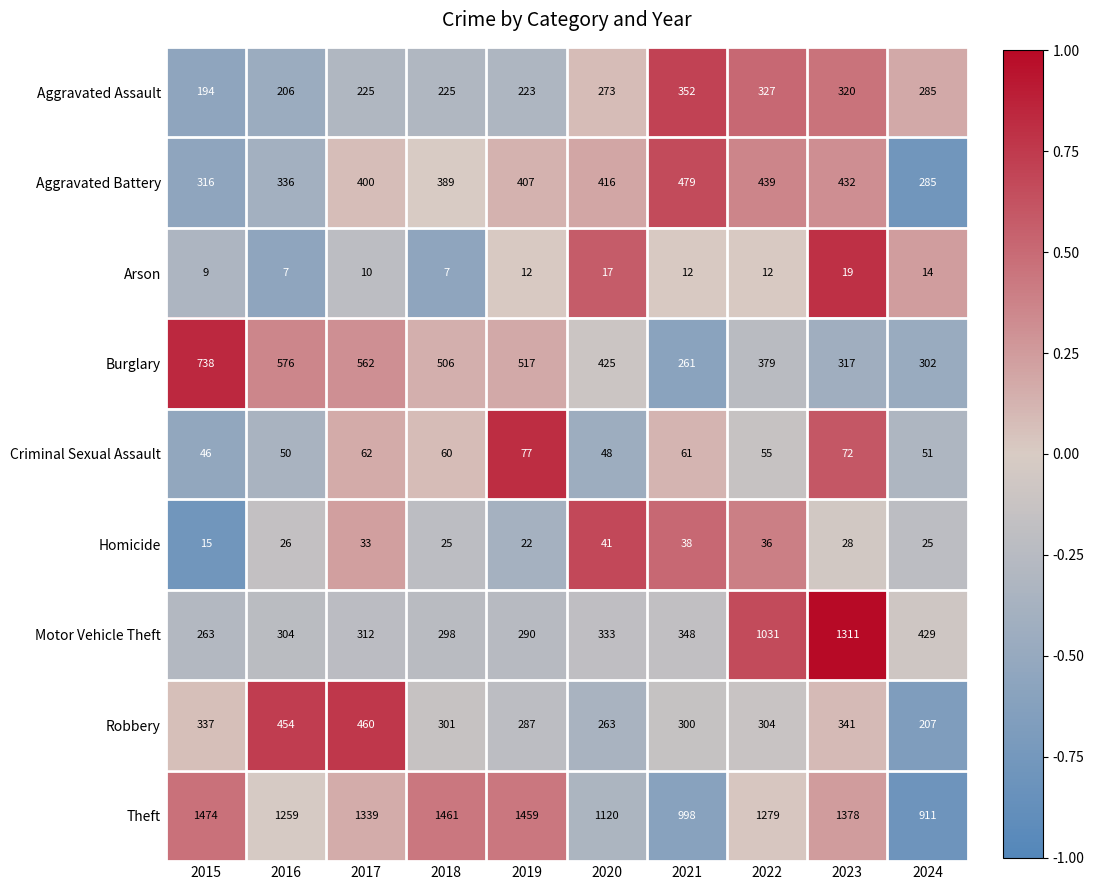

What is the total value across all series at 2021?

2849